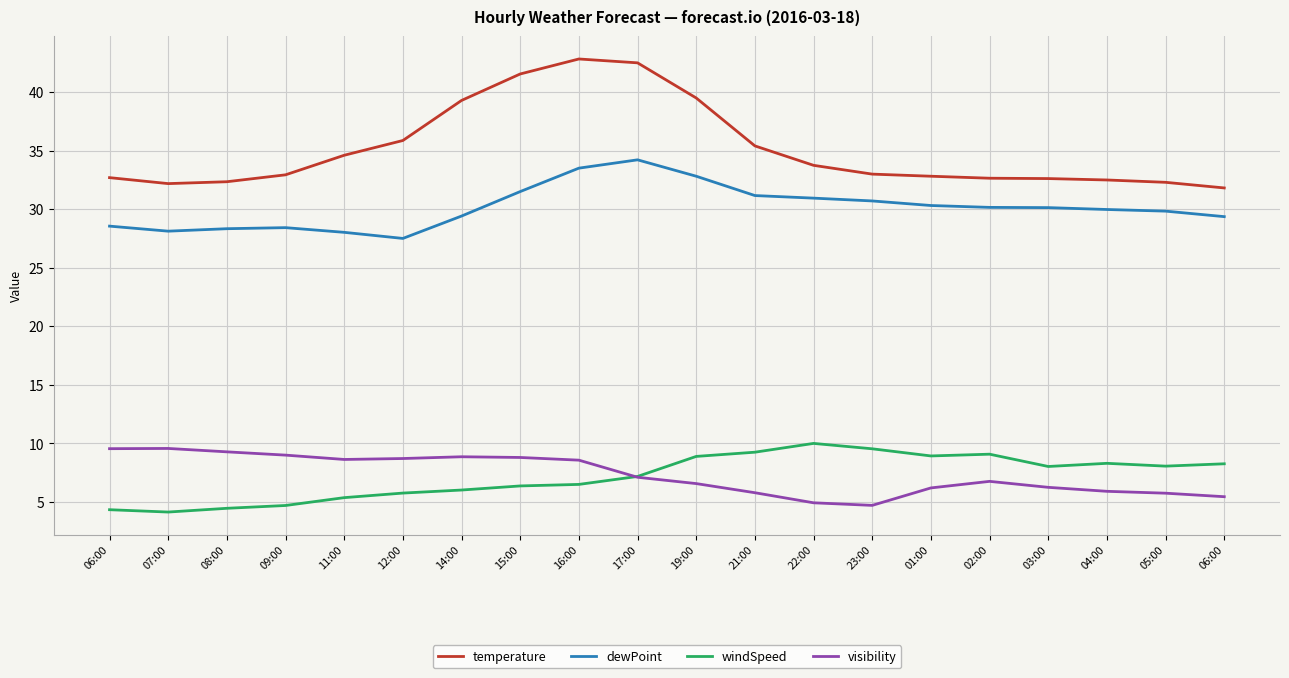

What are all the series names shown in the legend?

temperature, dewPoint, windSpeed, visibility